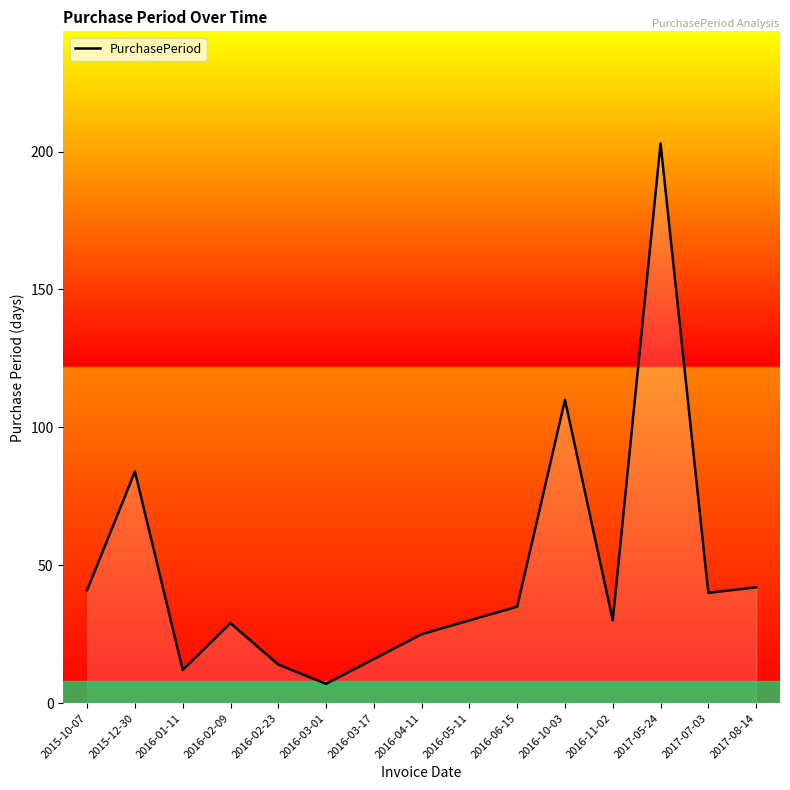

What is the approximate value at 2016-03-17?

16